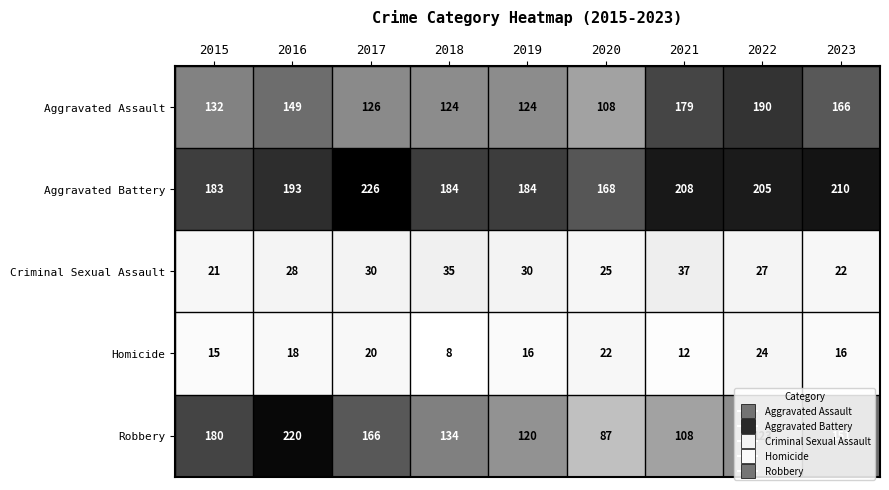

At which label is Criminal Sexual Assault closest to 29?

2016